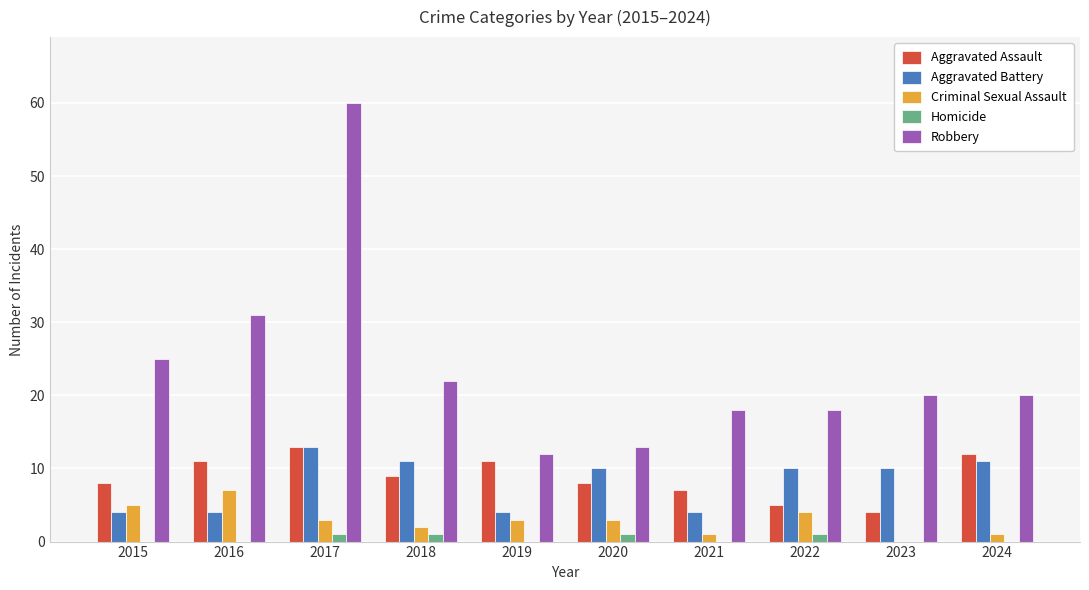

Does the chart contain stacked bars?

No